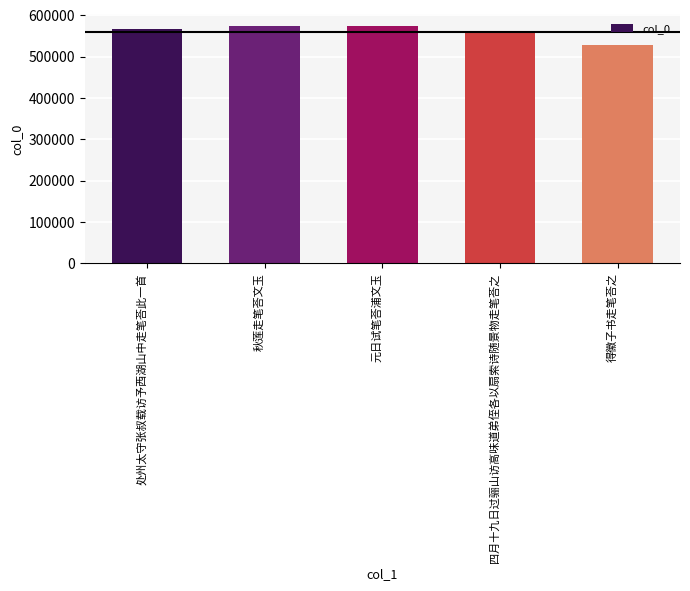

Is it true that the value at 得徽子书走笔荅之 is 527301?

True